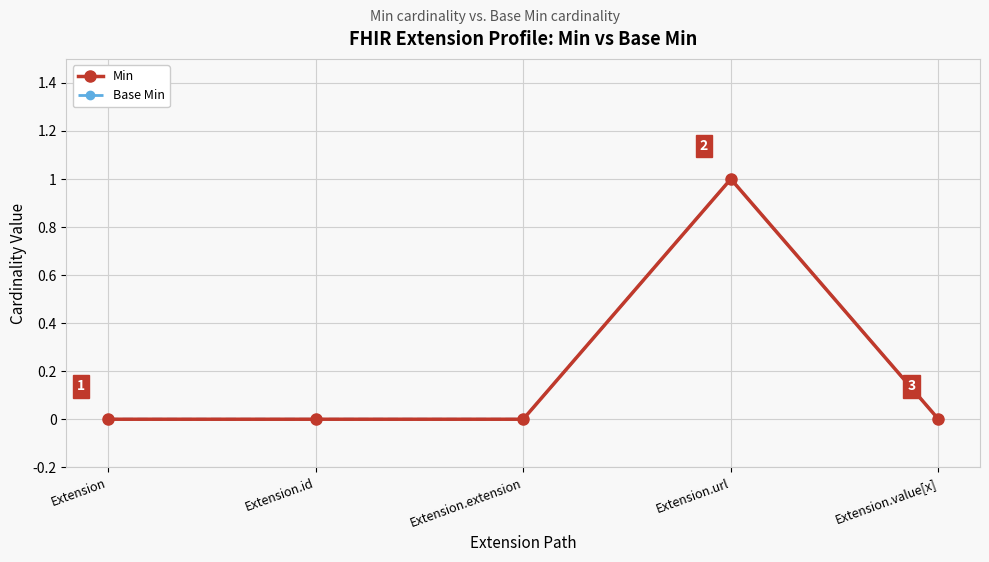

How many lines are shown in the chart?

2